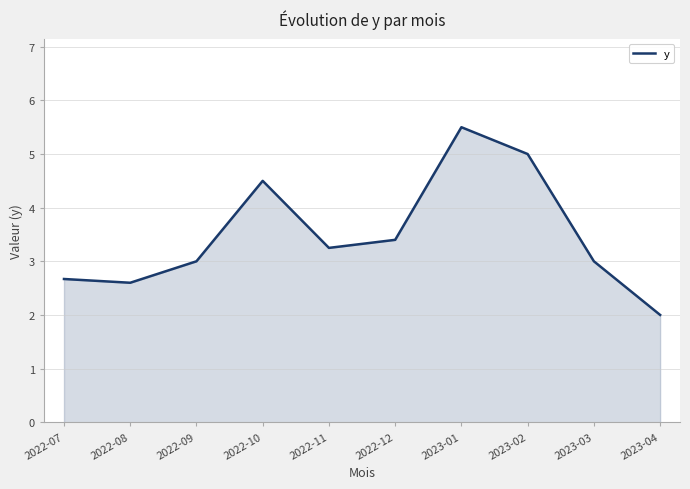

At which category does the data reach its first local valley?

2022-08